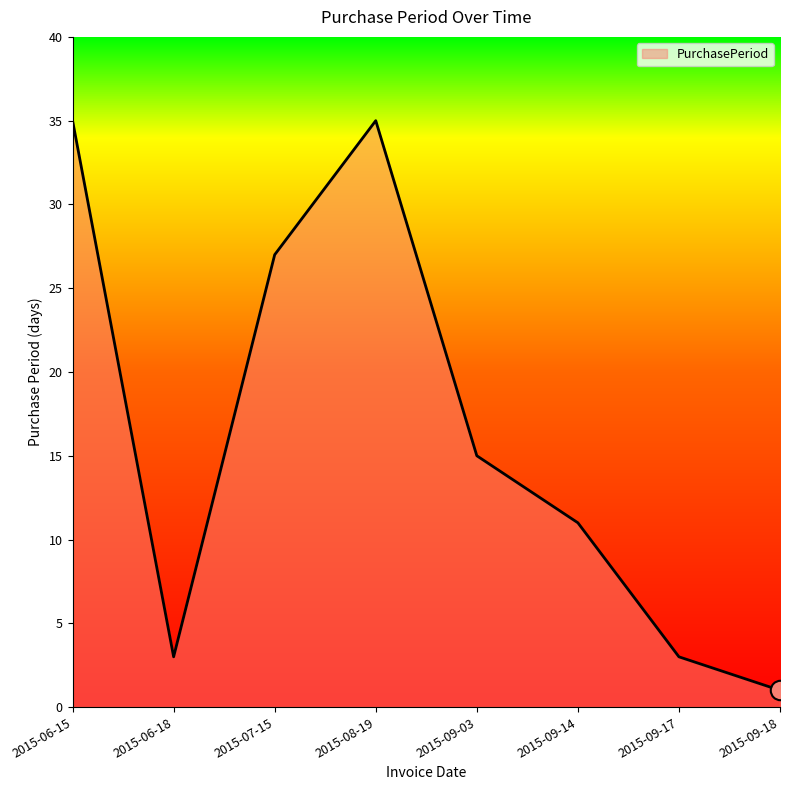

Which category has the lowest value across all series?

2015-09-18